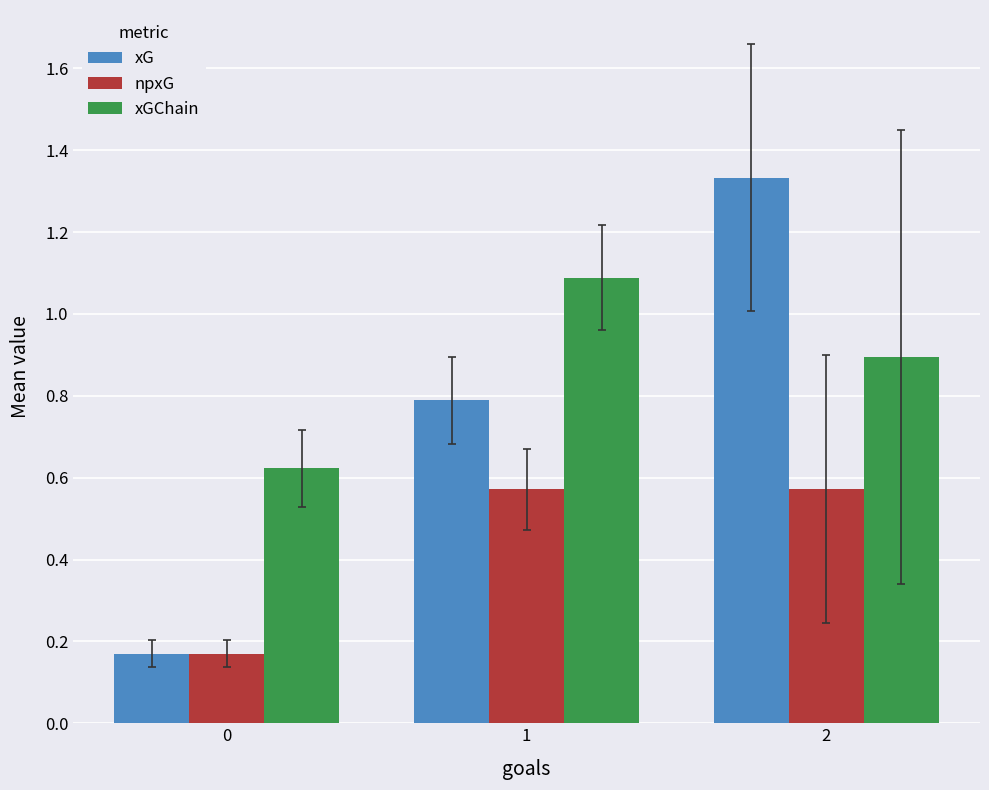

What is the sum of the npxG values at 0 and 1?

0.7